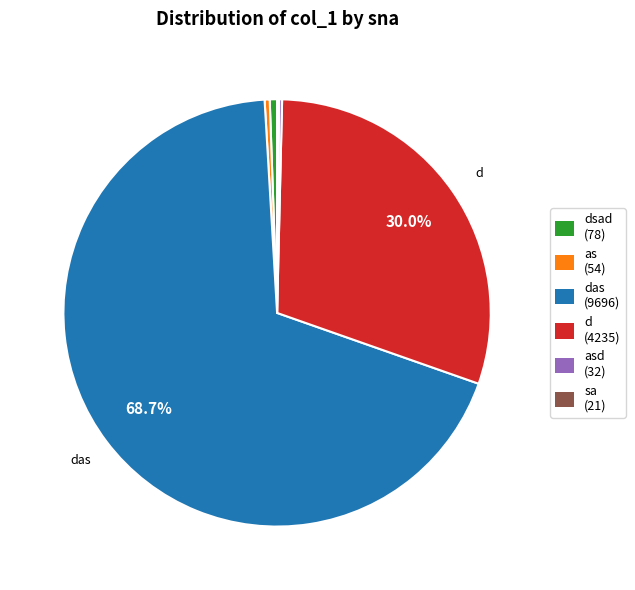

Does any single category account for the majority?

Yes